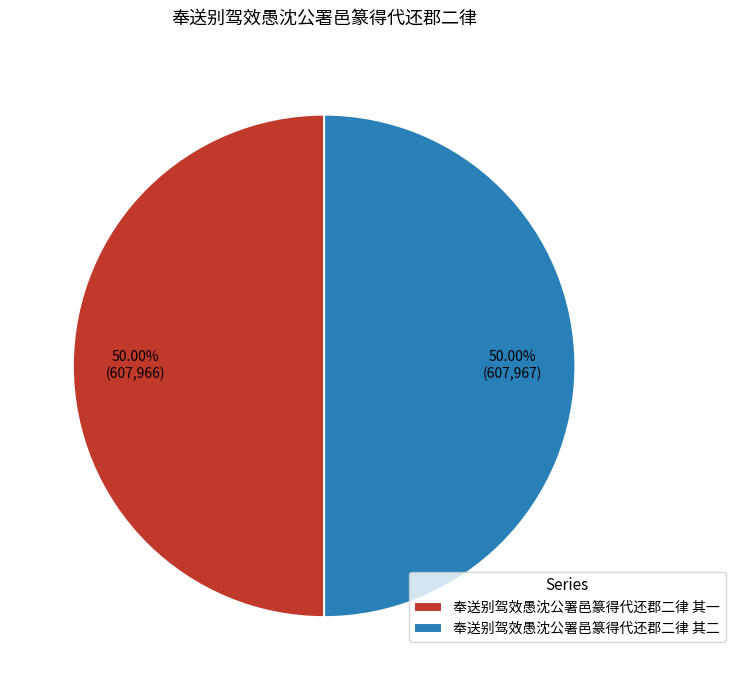

To the nearest percent, what is the combined percentage of 奉送别驾效愚沈公署邑篆得代还郡二律 其一 and 奉送别驾效愚沈公署邑篆得代还郡二律 其二?

100%